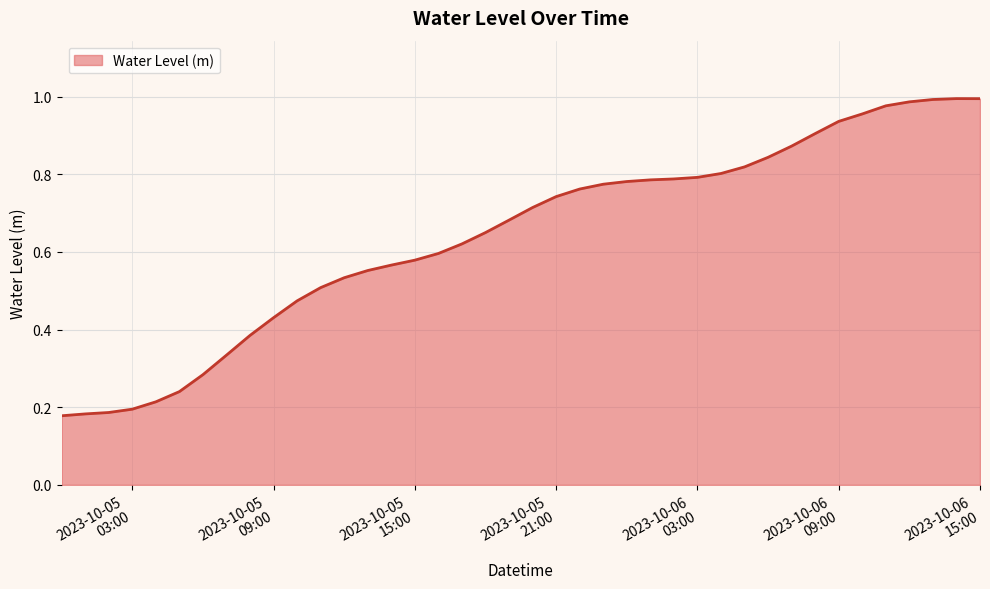

Does the chart have visible grid lines?

Yes